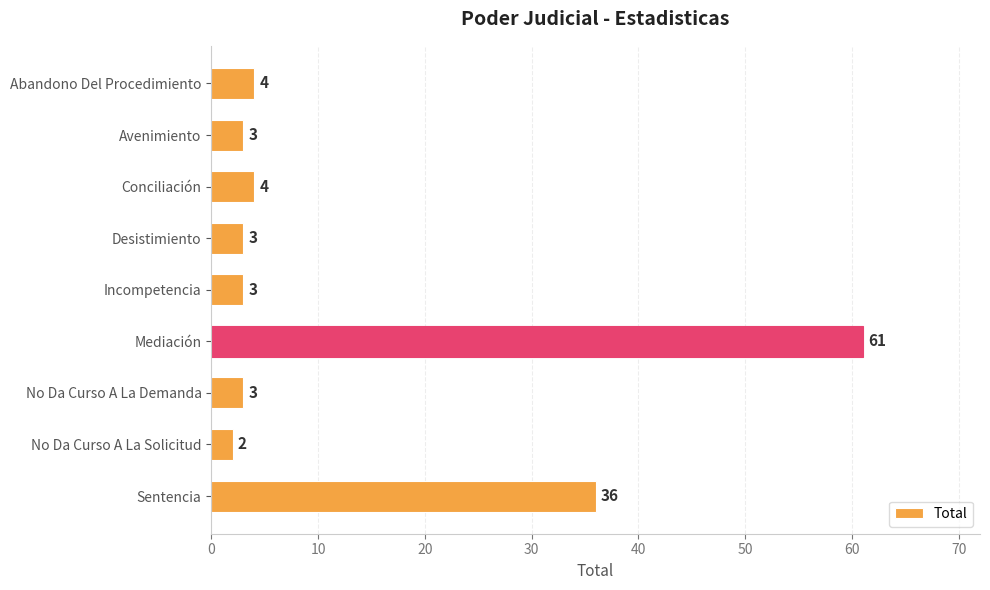

Where is the data nearest to the value 31?

Sentencia